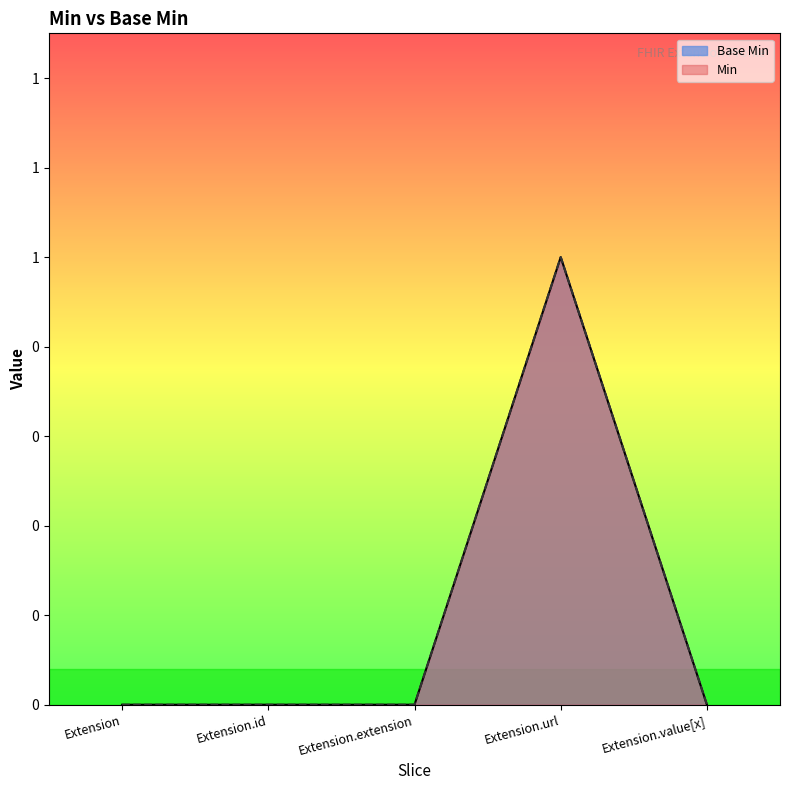

Between Extension and Extension.id, which series saw the biggest shift?

Base Min